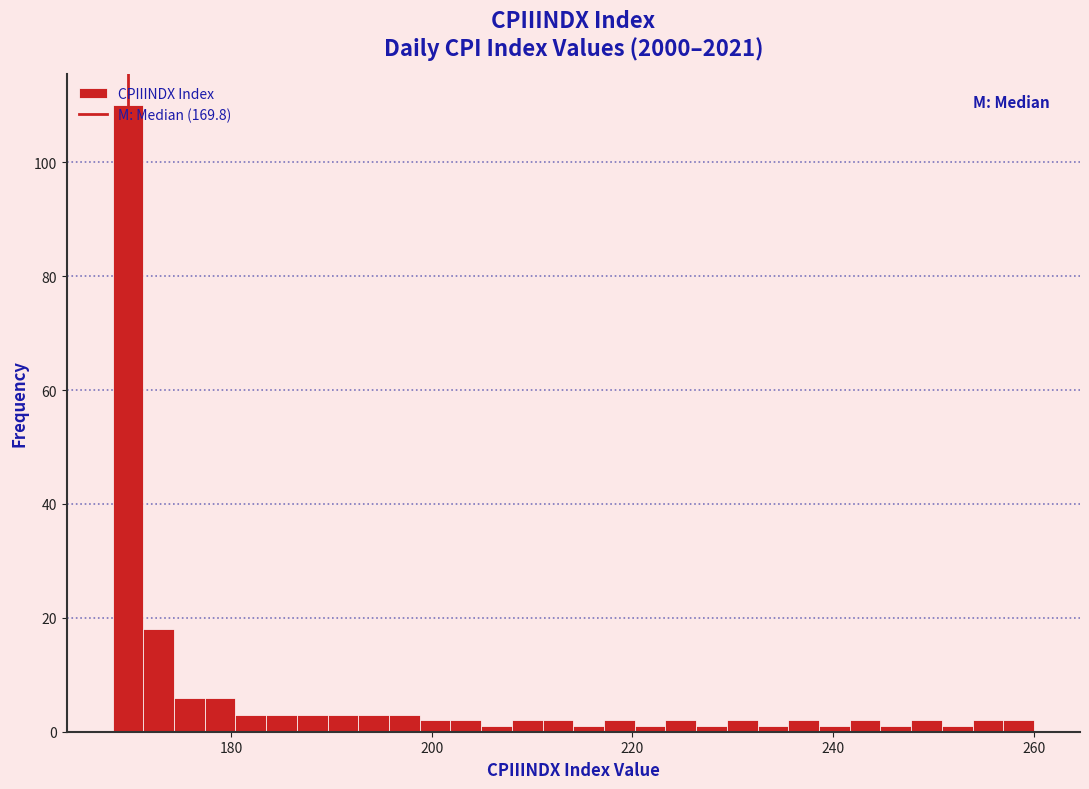

Around what value on the x-axis is the tallest bar? Give the approximate position of its centre, as read against the axis.

170